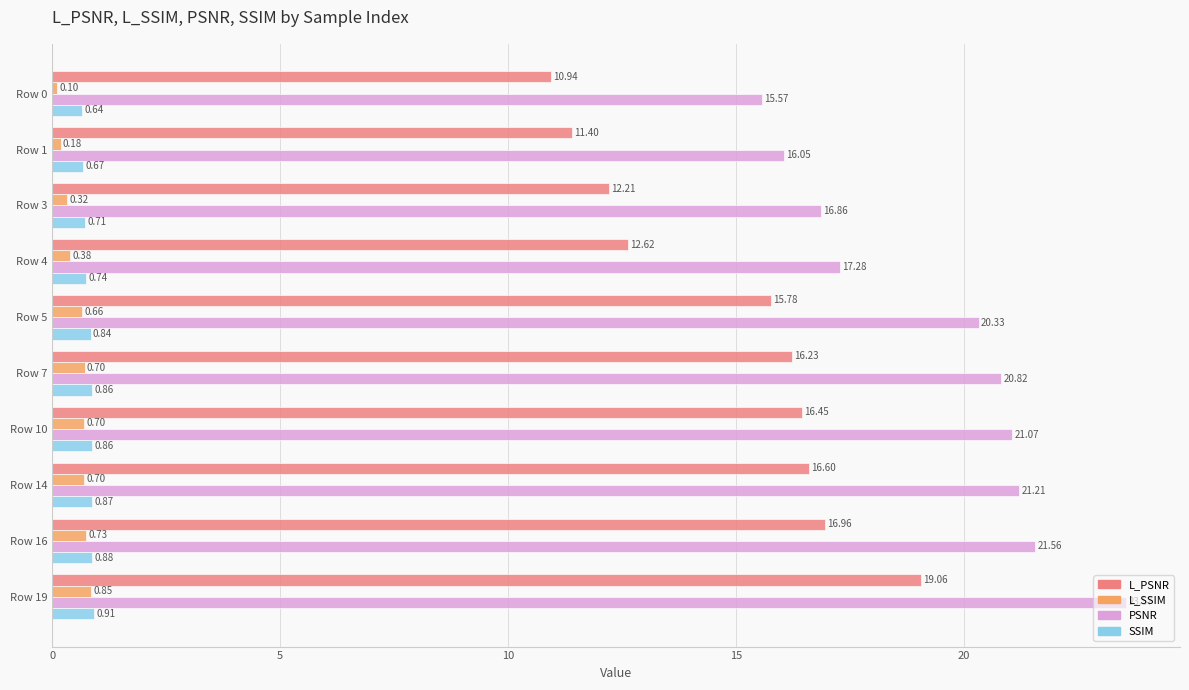

Is the value of PSNR at Row 5 greater than the value of L_PSNR at Row 14?

Yes